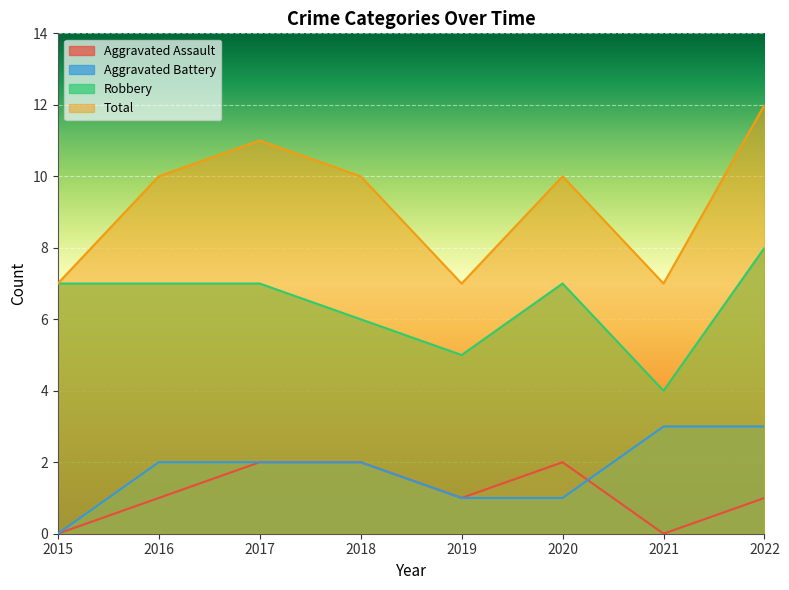

How many lines are shown in the chart?

4